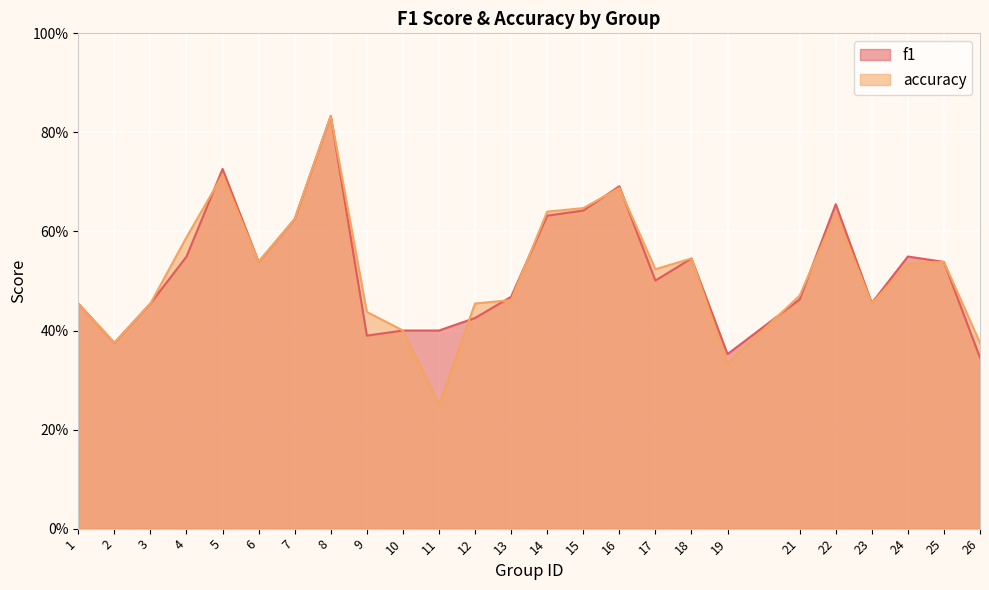

Read the f1 value at 26.

0.3